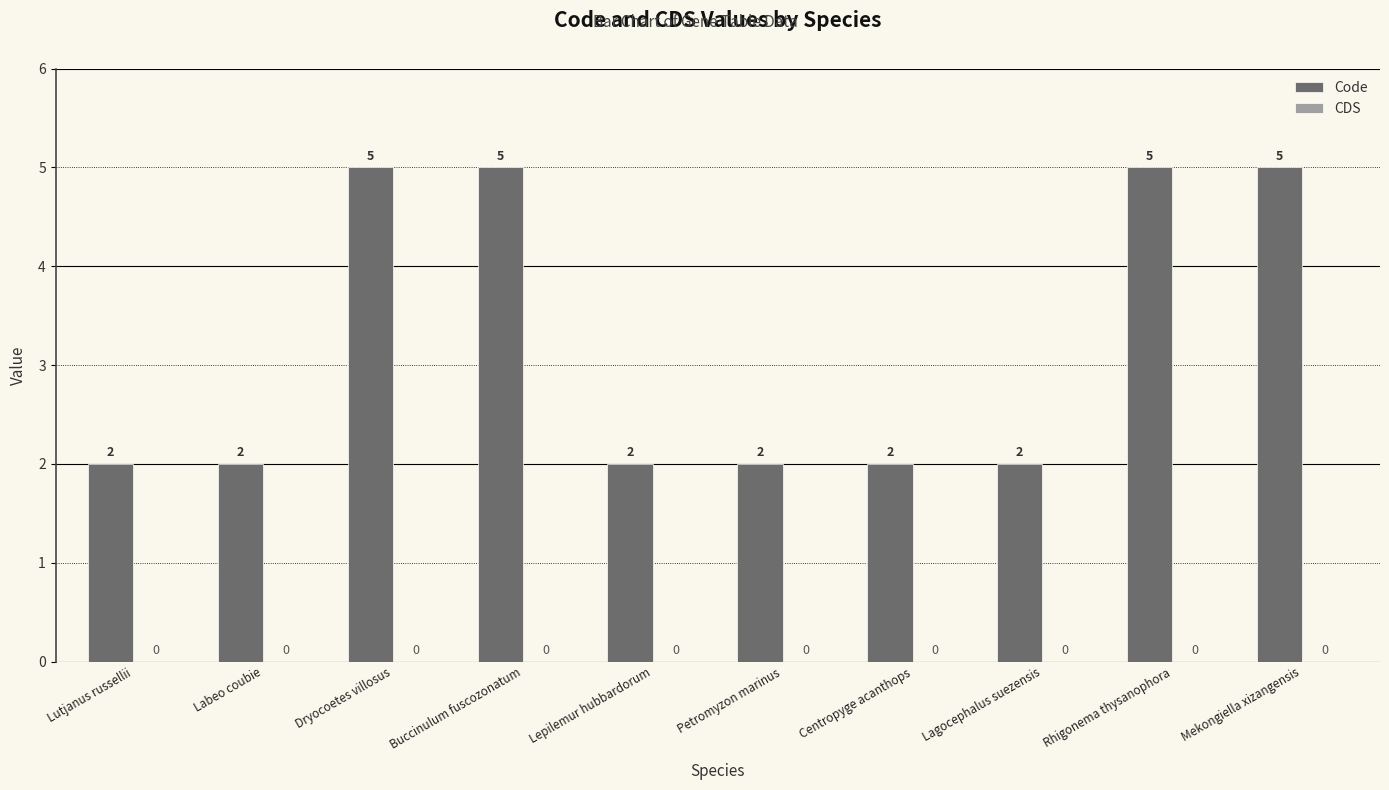

How many bars are there in total?

10